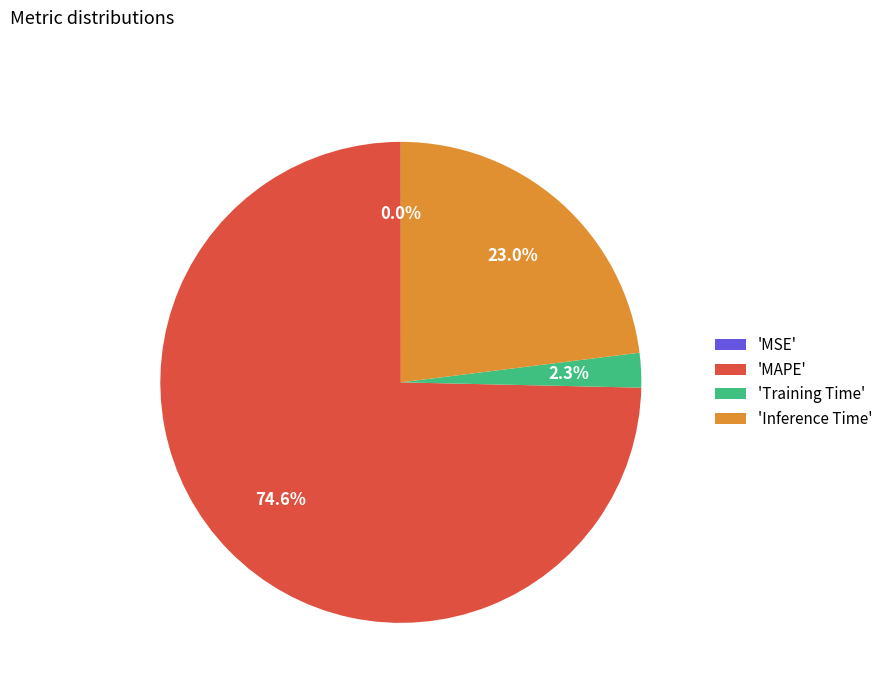

Which slice represents more than half of the pie?

'MAPE'